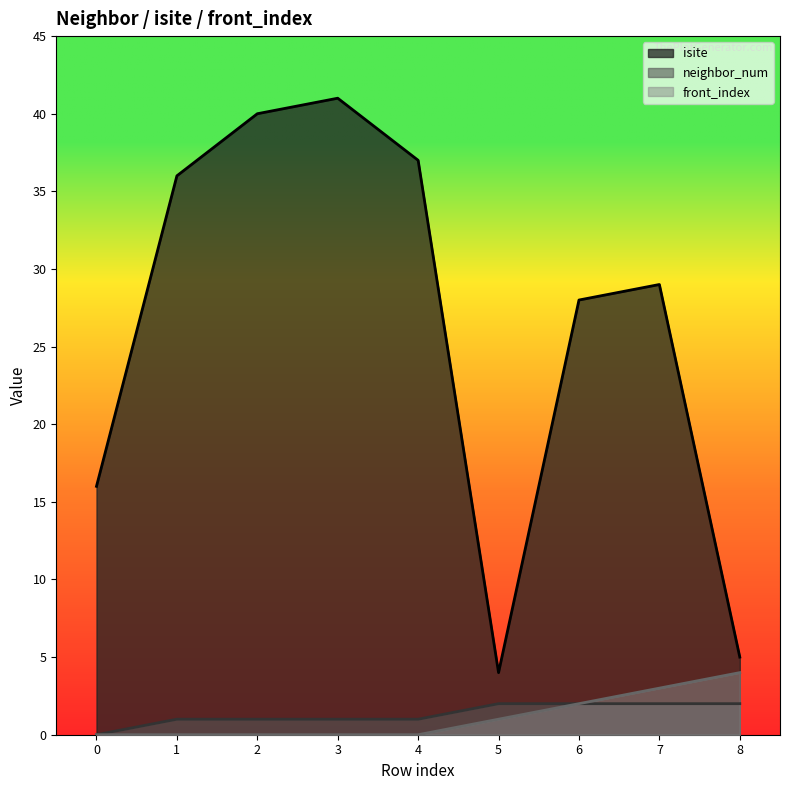

What is the difference between the neighbor_num values at 5 and 4?

1